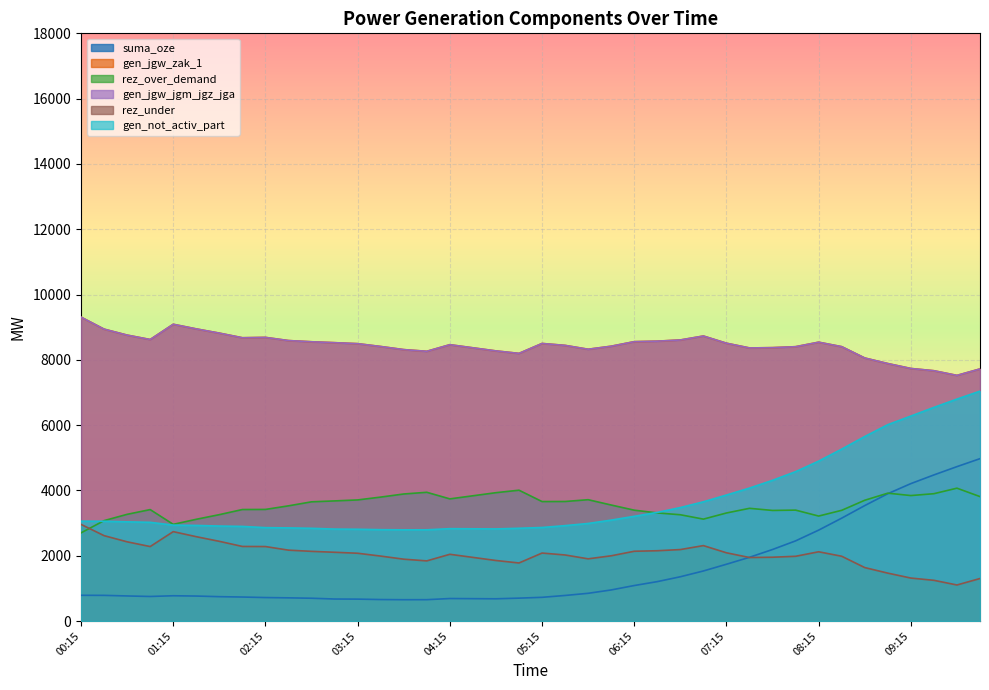

True or false: rez_under and gen_jgw_zak_1 intersect in this chart.

False